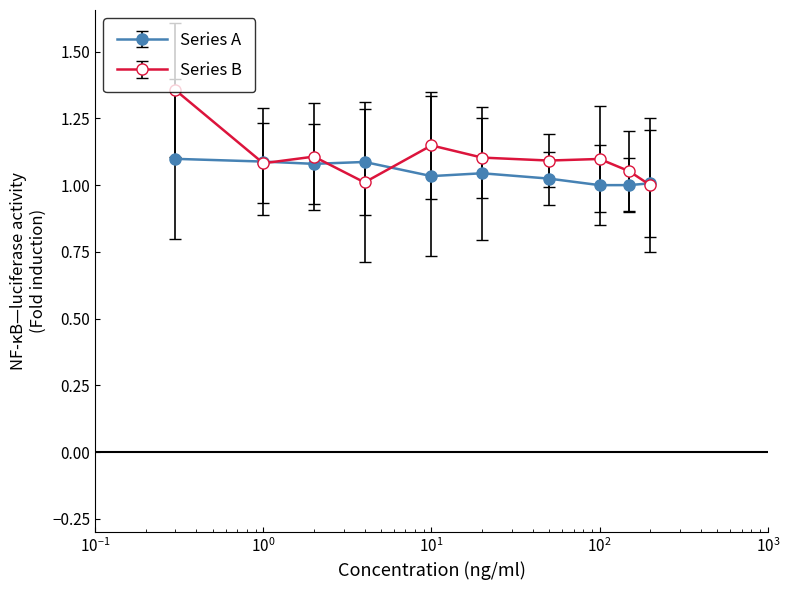

Rank the series by their maximum value, from highest to lowest.

Series B, Series A